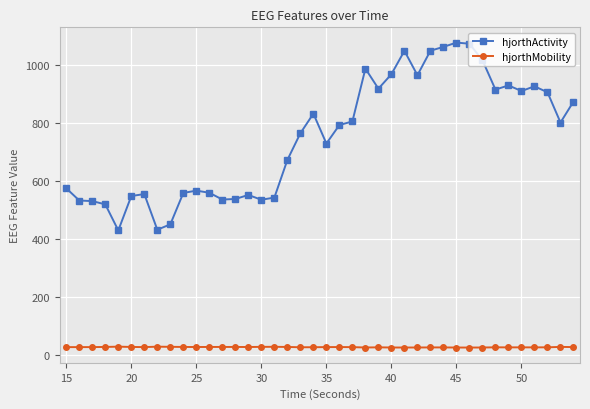

What is the lowest value of the hjorthMobility series?

25.8